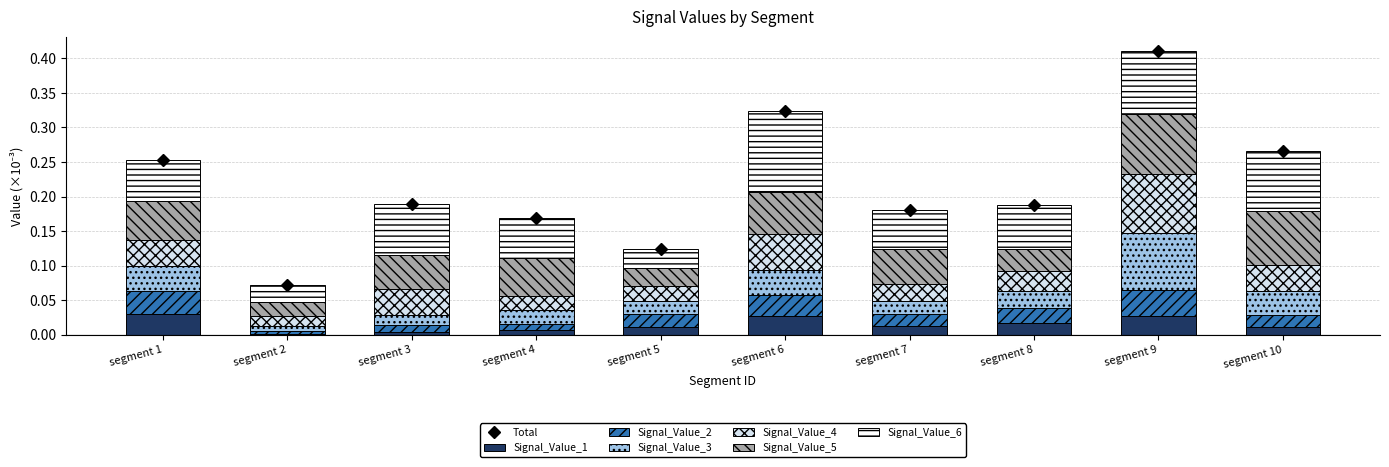

What is the sum of all Signal_Value_4 values?

0.4